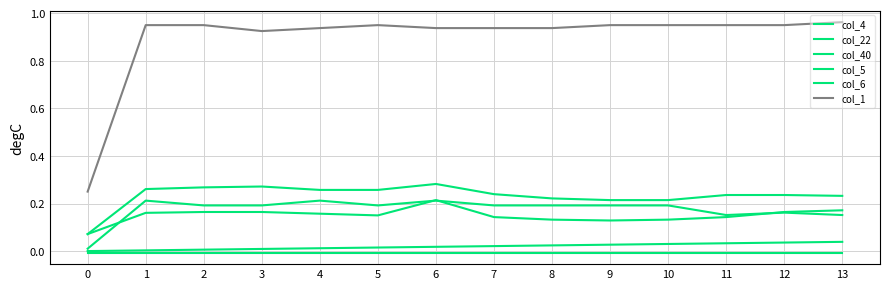

Where is the first local maximum for col_1?

5